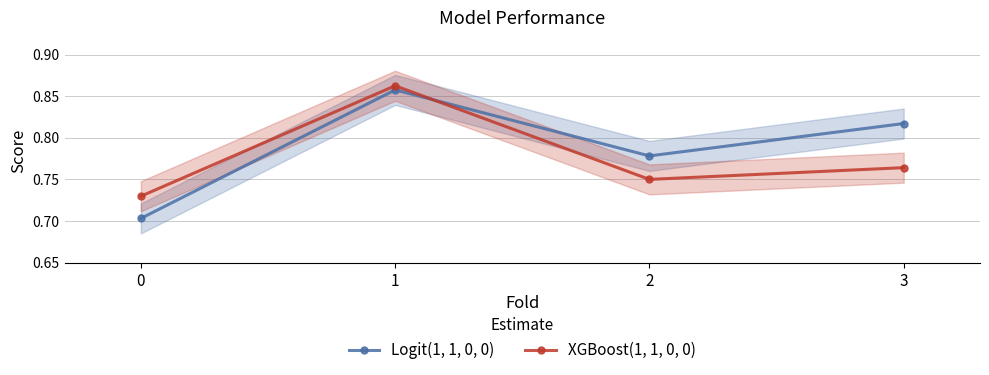

What is the sum of the Logit(1, 1, 0, 0) values at 0 and 2?

1.5